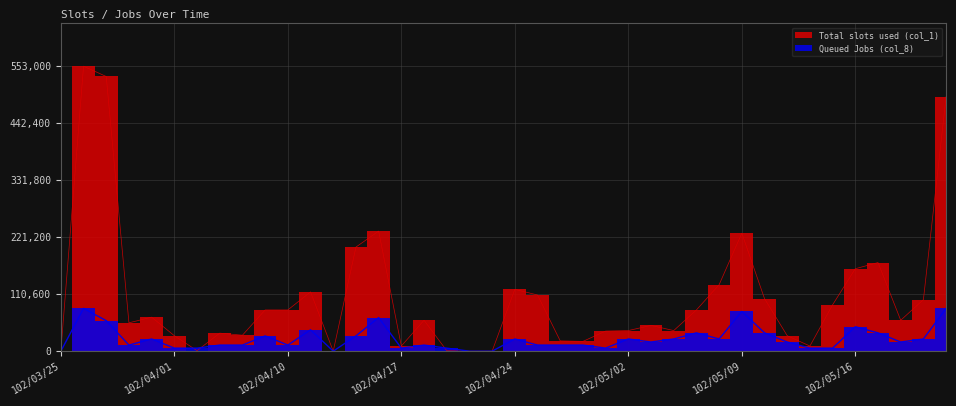

What is the average value of the Queued Jobs (col_8) series?

23848